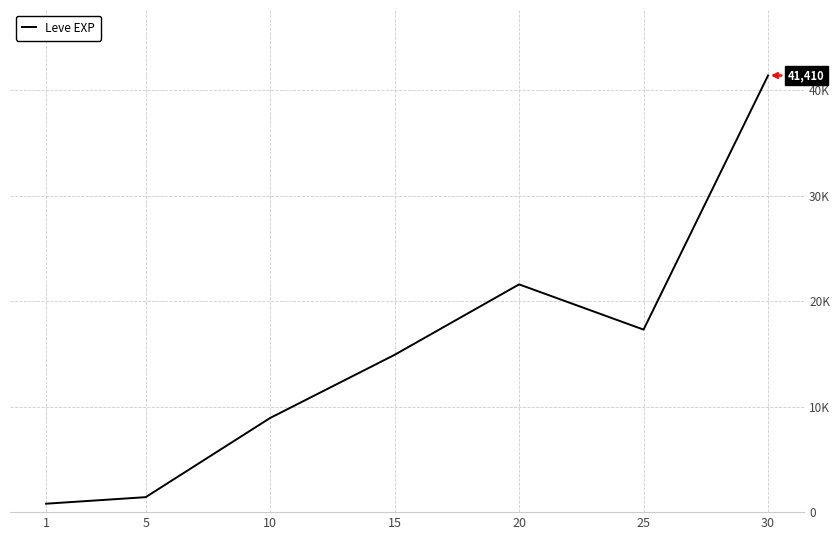

Is this an area chart (filled region under the line)?

No